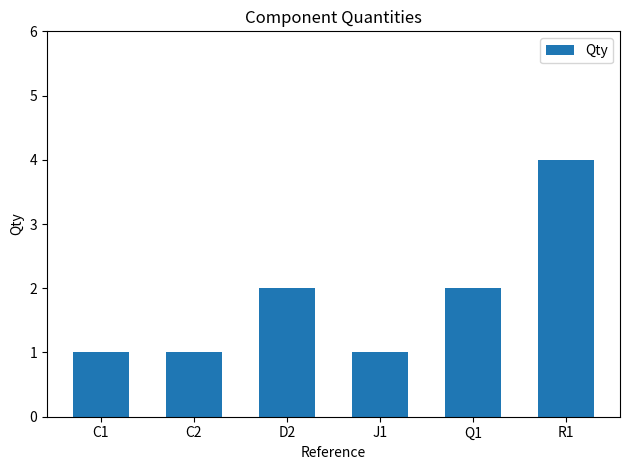

What is the difference between the values at Q1 and R1?

2